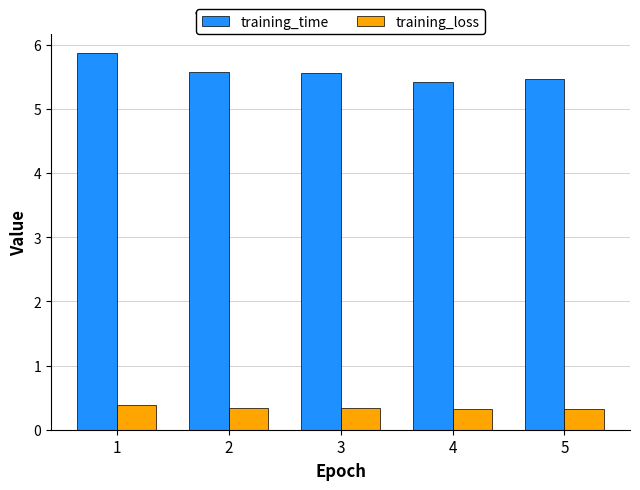

What is the spread (max minus min) of values at 2?

5.2